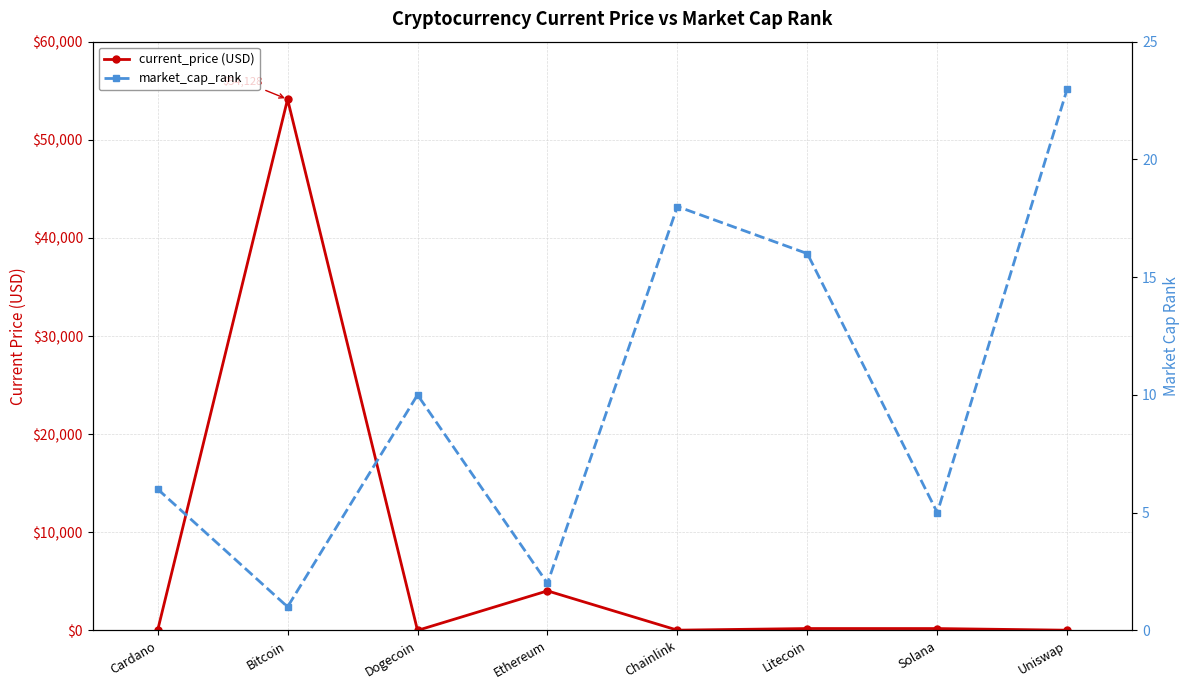

How many intersections are there between current_price (USD) and market_cap_rank?

4